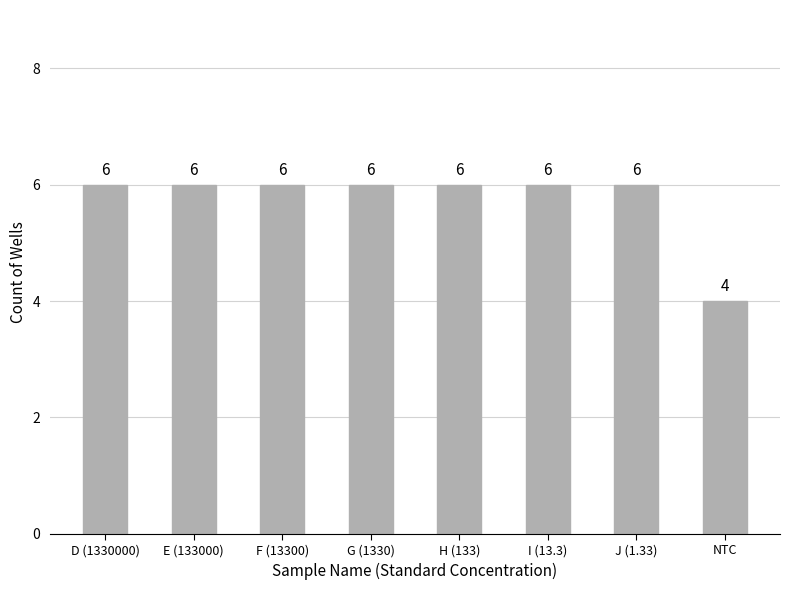

Reading right to left, what are all the values shown in this chart?

NTC=4	J (1.33)=6	I (13.3)=6	H (133)=6	G (1330)=6	F (13300)=6	E (133000)=6	D (1330000)=6